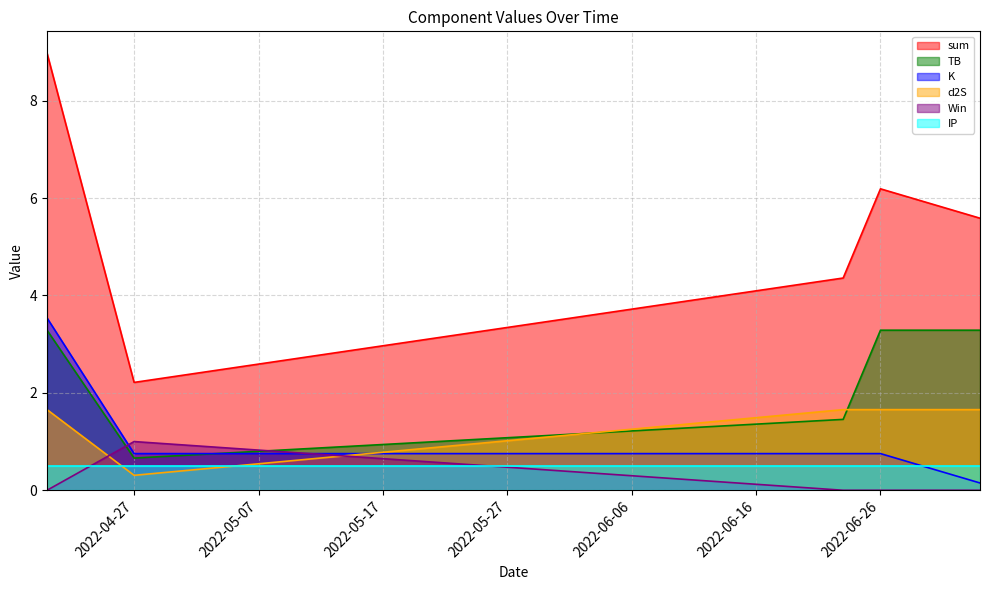

What is the difference between the TB values at 2022-04-27 and 2022-04-20?

2.6